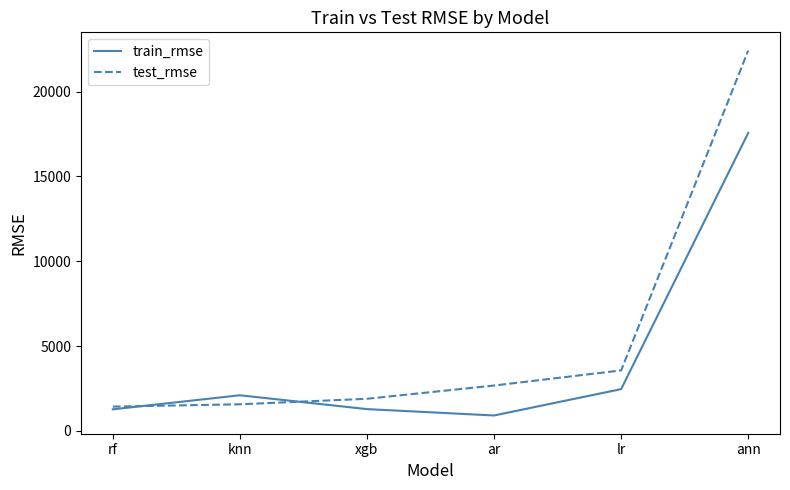

At ar, list the series in order from smallest to largest.

train_rmse, test_rmse